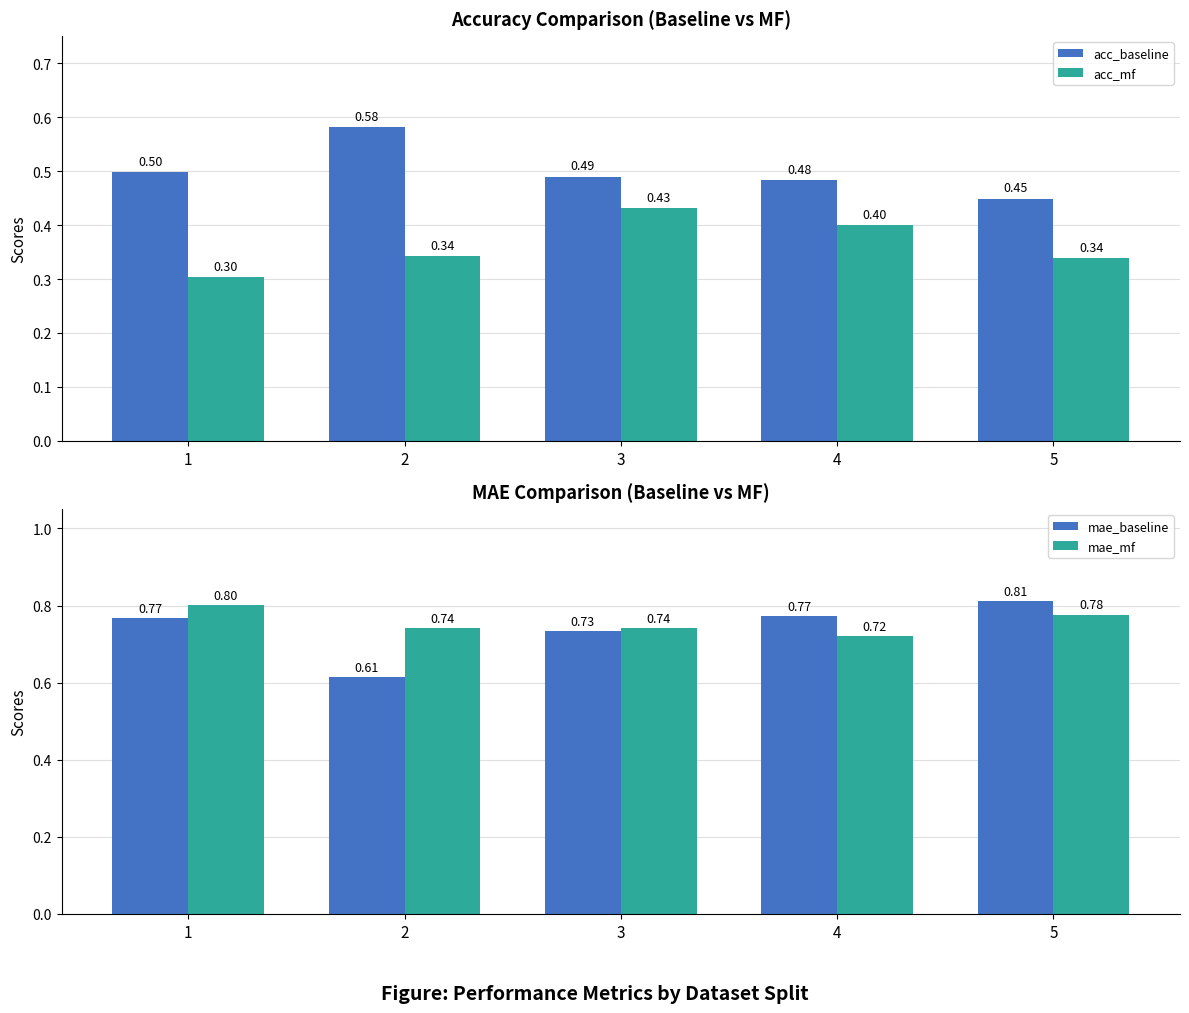

What are all the series names shown in the legend?

acc_baseline, acc_mf, mae_baseline, mae_mf